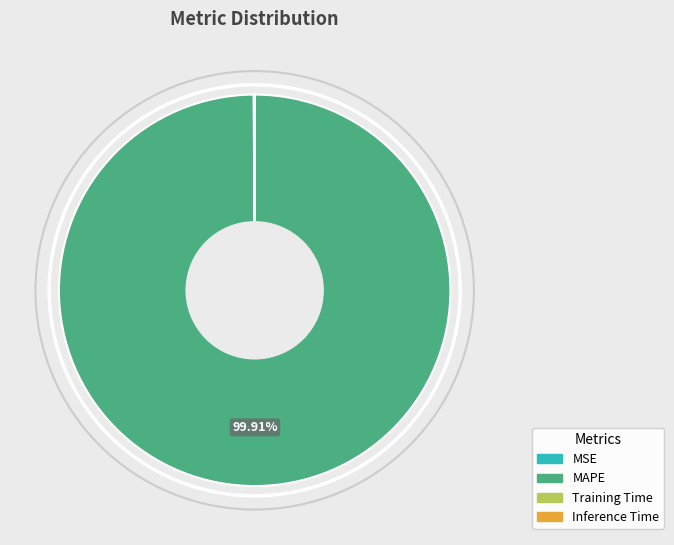

To the nearest percent, what percentage of the pie is MAPE?

100%